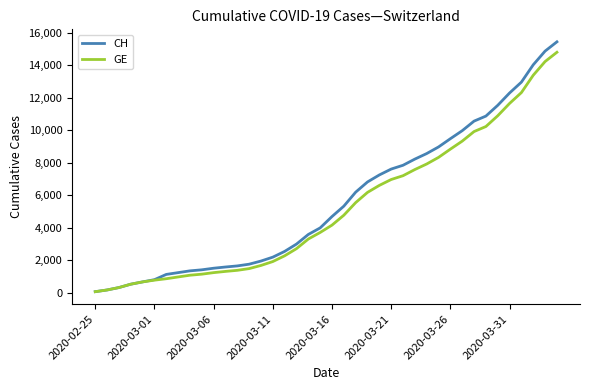

What is the maximum value shown in the chart?

15433